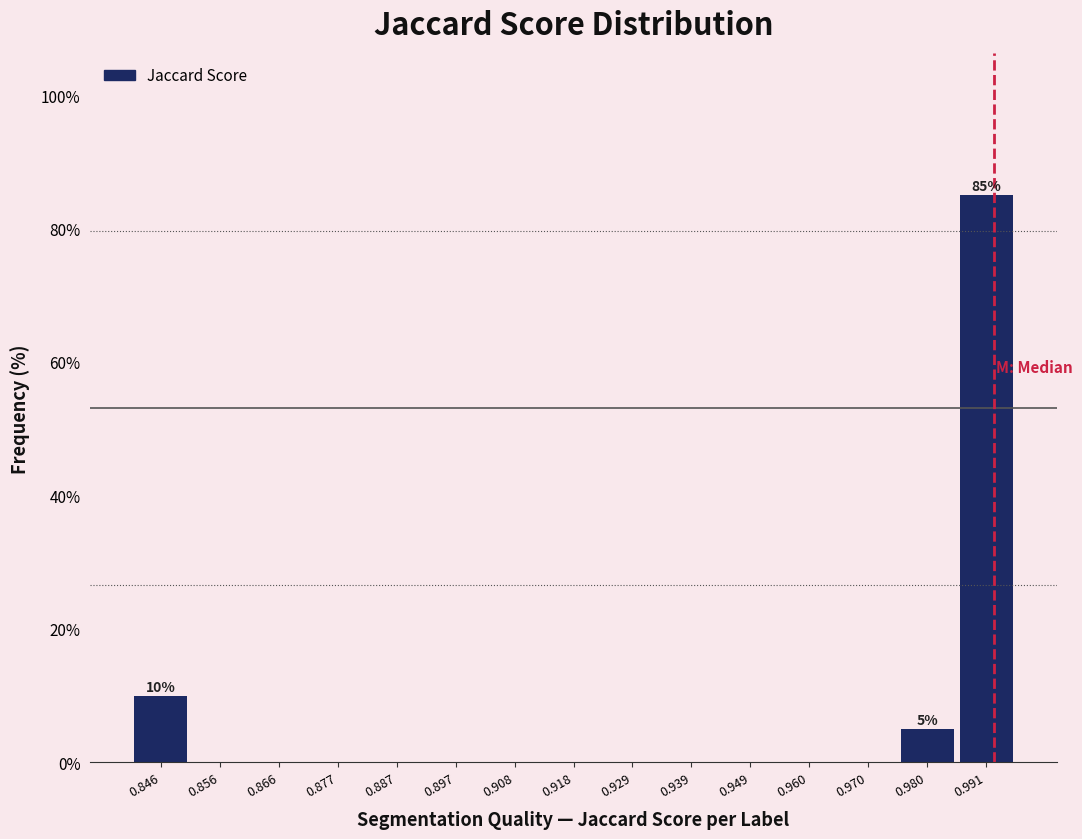

Over which range of the x-axis is the bar tallest?

0.986 to 0.996